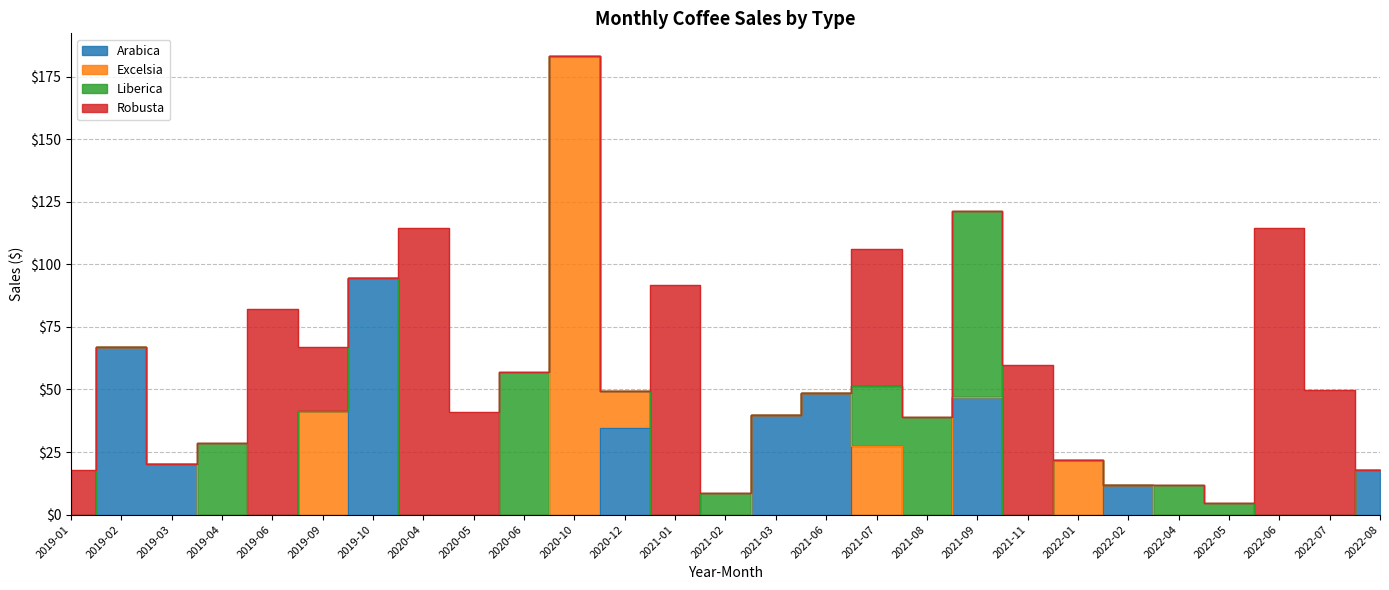

What is the difference between the maximum and minimum values in the Robusta series?

114.4